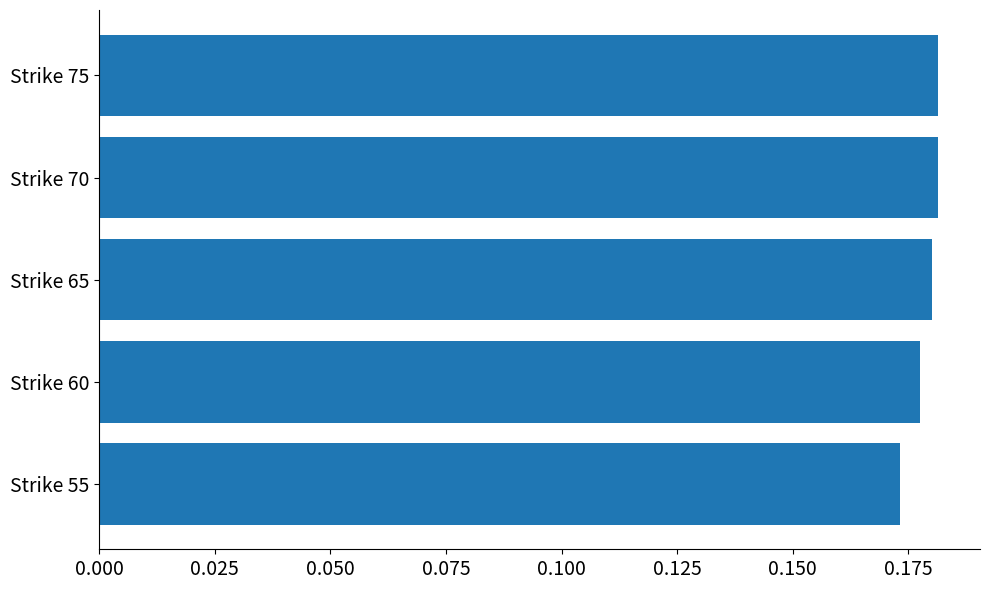

How many bars are there in total?

5